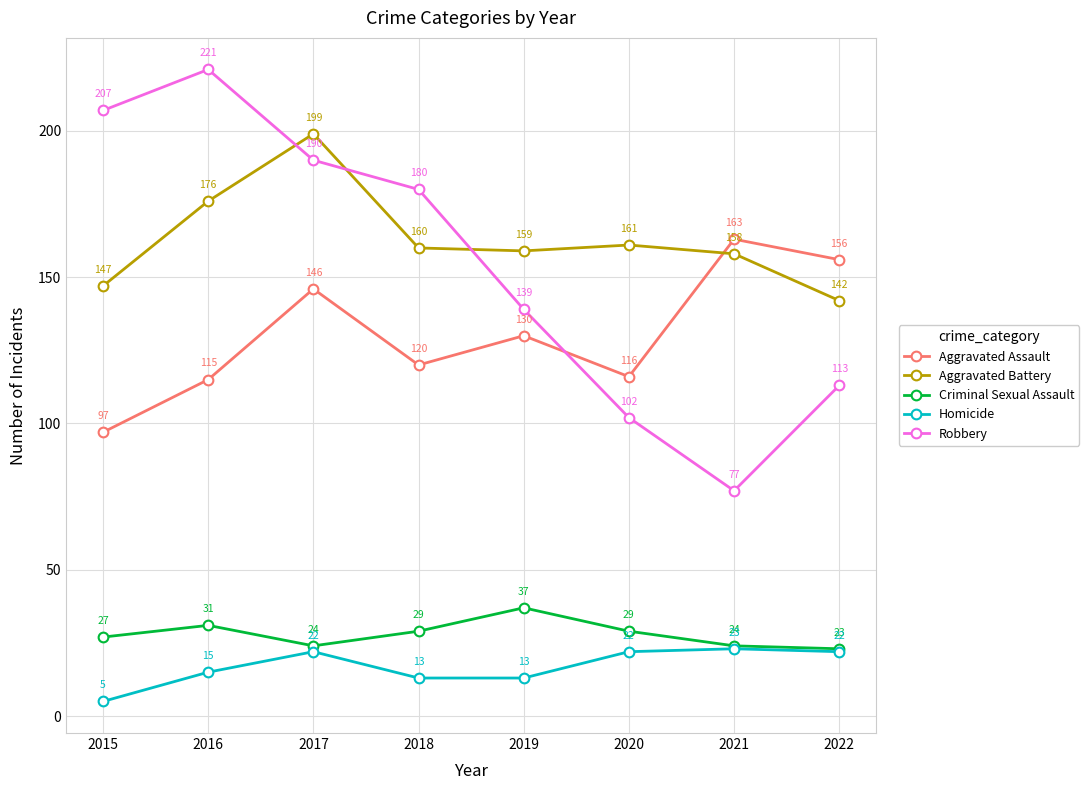

Reading right to left, transcribe all the data shown in this chart.

Aggravated Assault: 156	163	116	130	120	146	115	97
Aggravated Battery: 142	158	161	159	160	199	176	147
Criminal Sexual Assault: 23	24	29	37	29	24	31	27
Homicide: 22	23	22	13	13	22	15	5
Robbery: 113	77	102	139	180	190	221	207